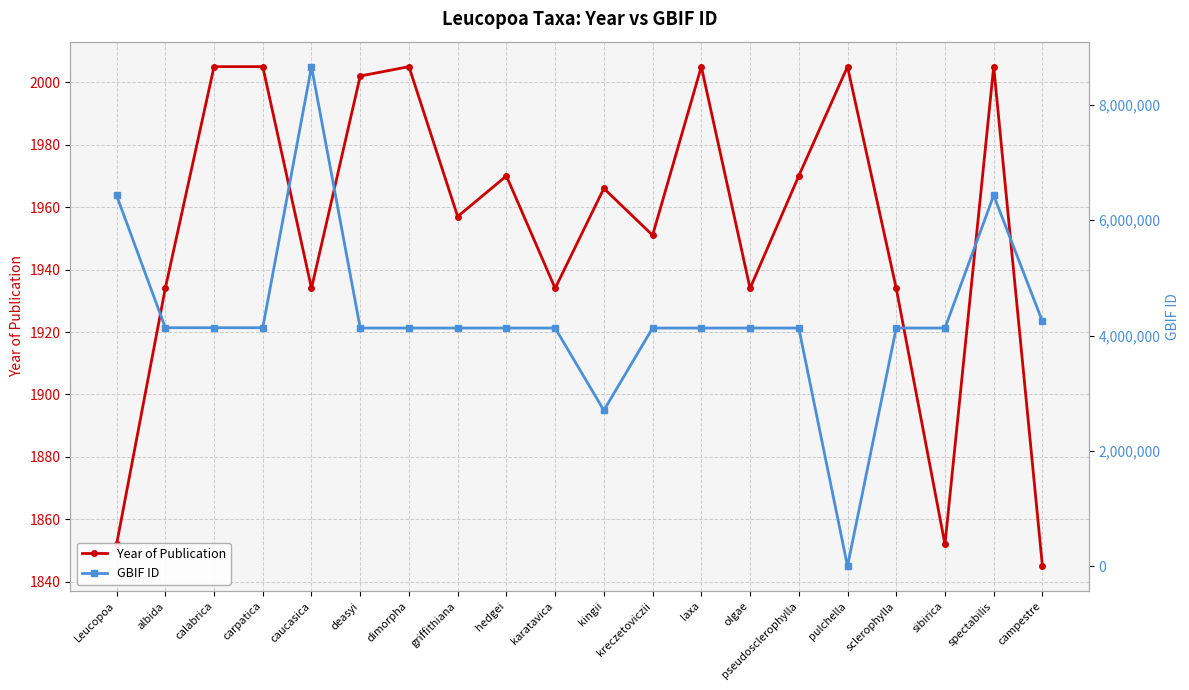

What is the difference between the highest and lowest values at albida?

4134087